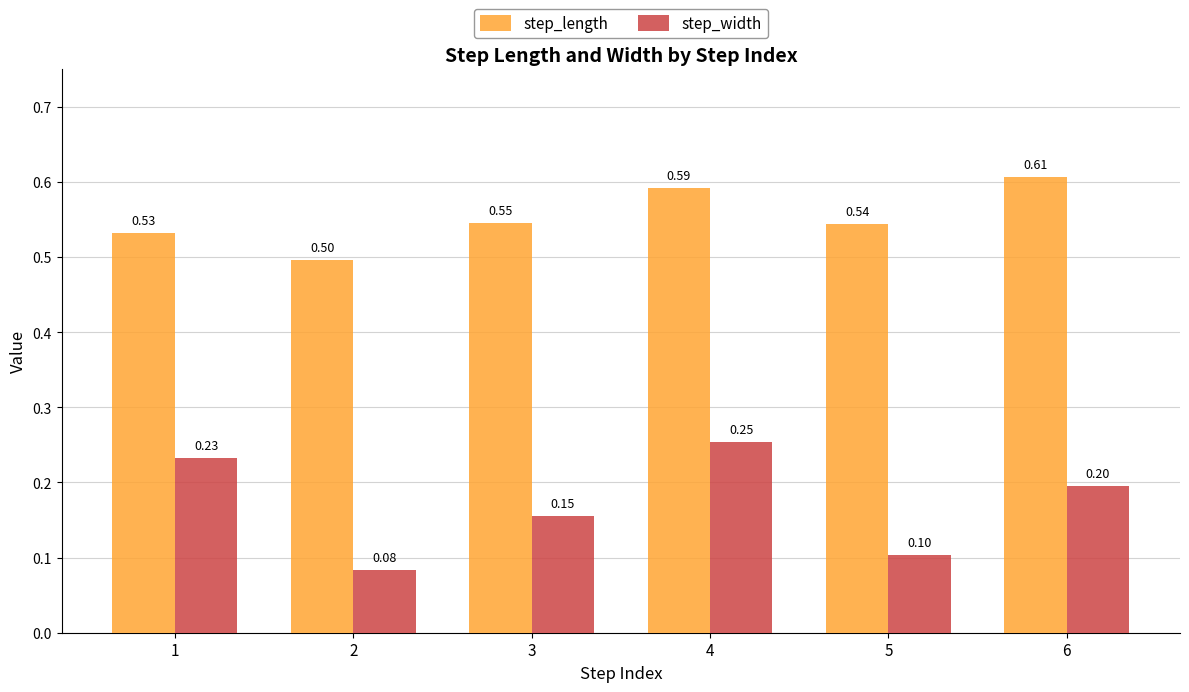

True or false: step_length has a value of 0.9 at 4.

False